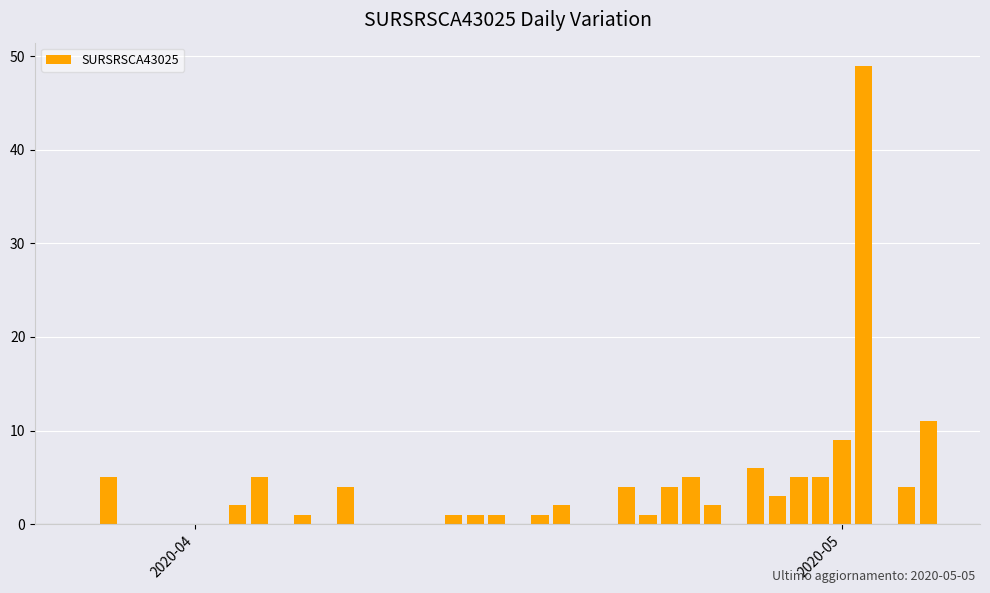

What is the maximum value shown in the chart?

49